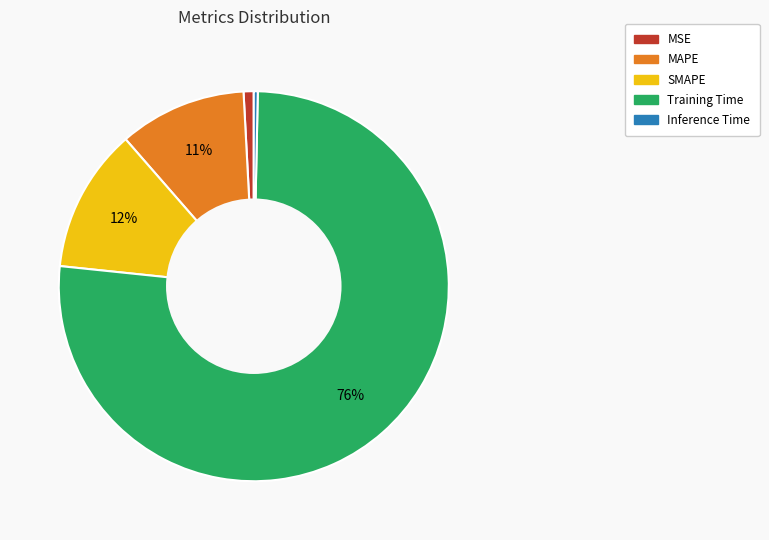

To the nearest percent, what portion does MSE represent?

1%